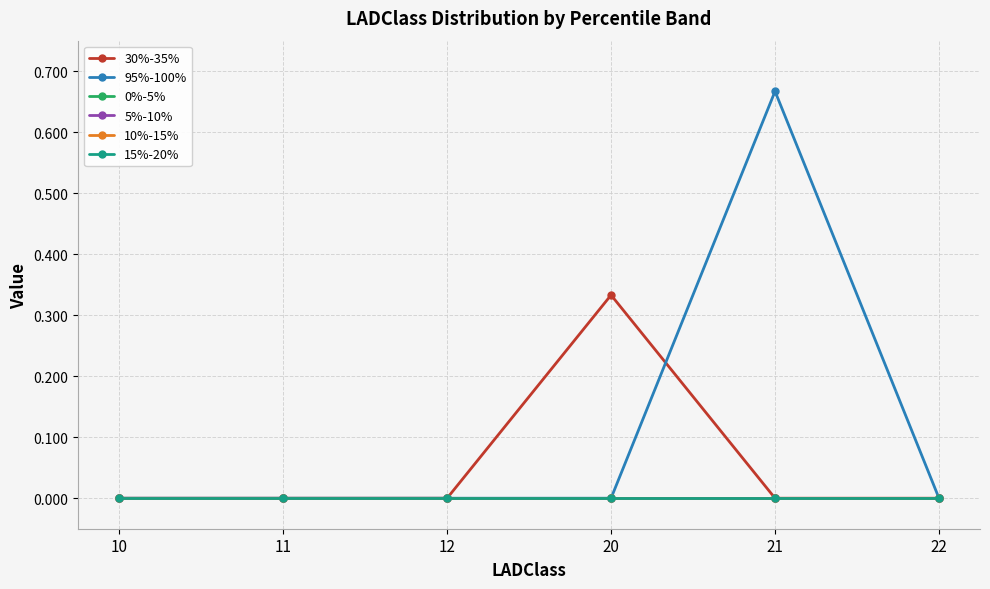

At 10, list the series in order from largest to smallest.

30%-35%, 95%-100%, 0%-5%, 5%-10%, 10%-15%, 15%-20%